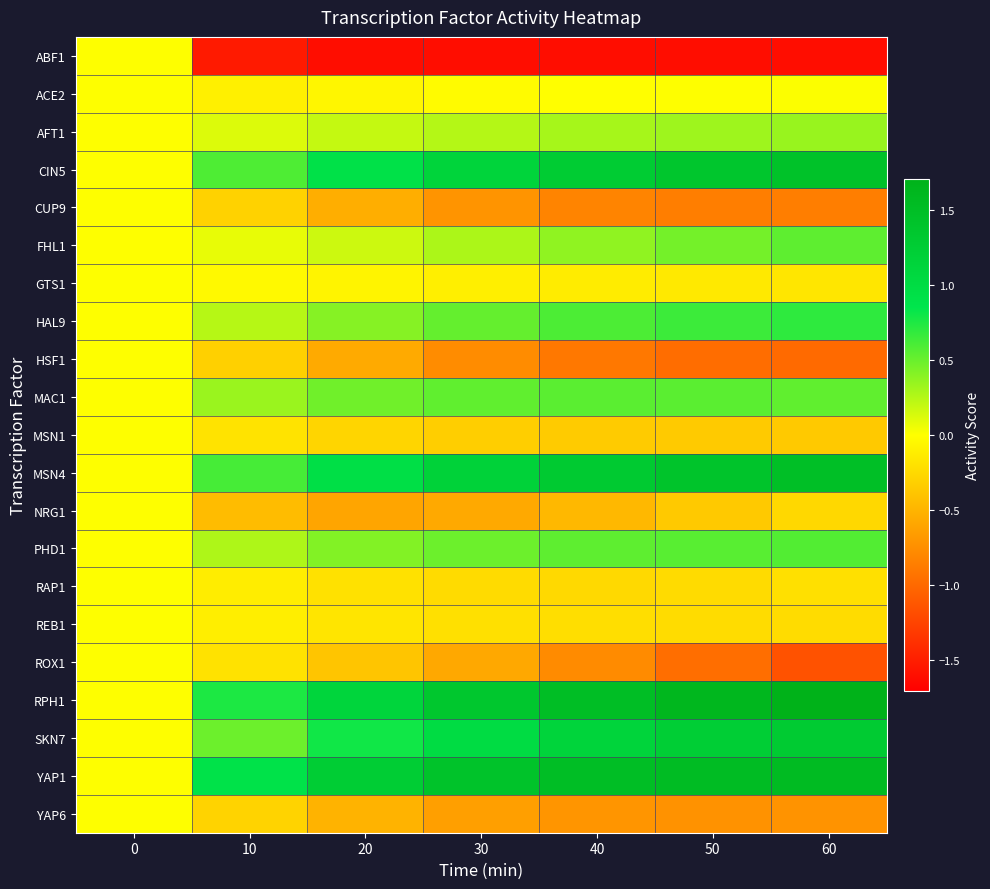

What is the greatest value displayed?

1.7